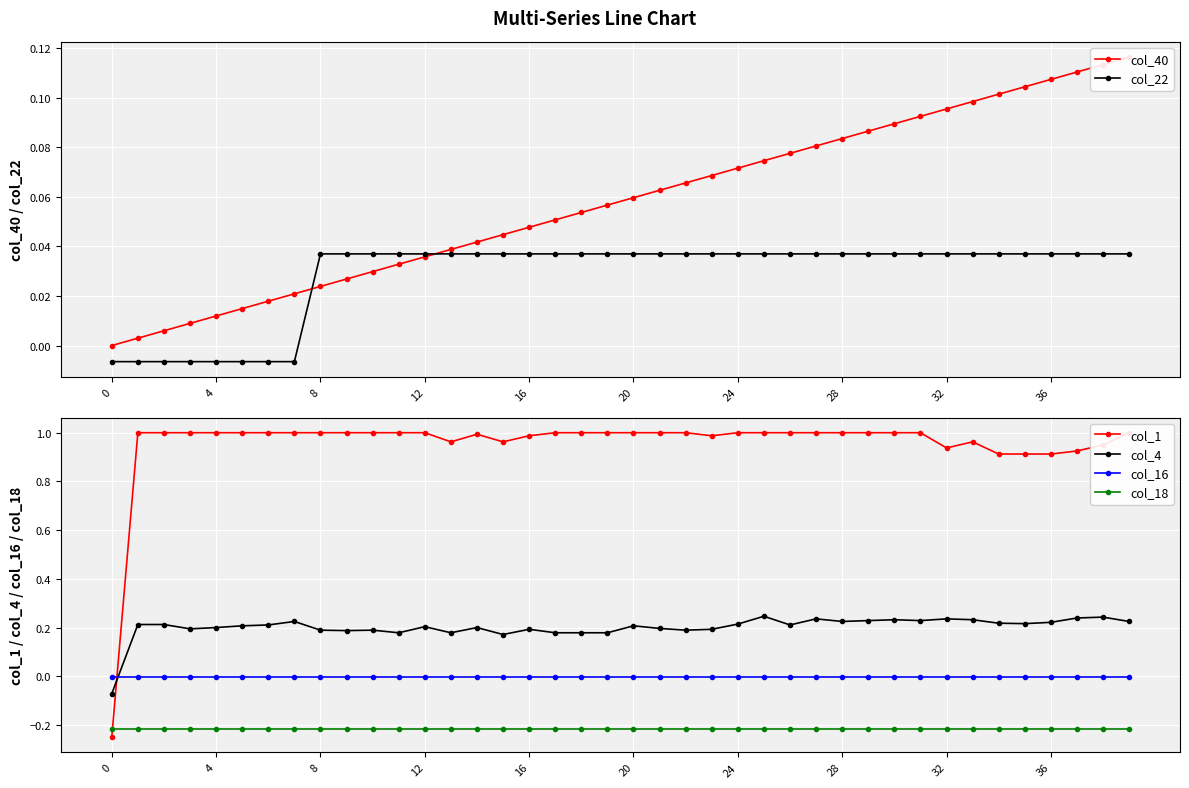

Is the value of col_22 at 25 greater than the value of col_4 at 31?

No